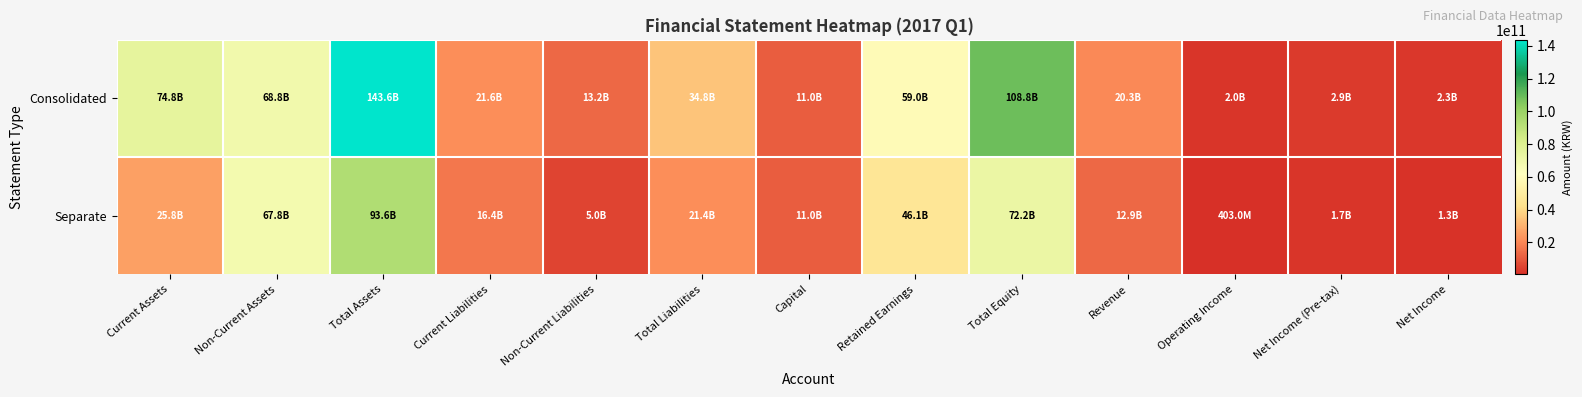

Between Current Liabilities and Total Equity, which series saw the biggest shift?

Consolidated